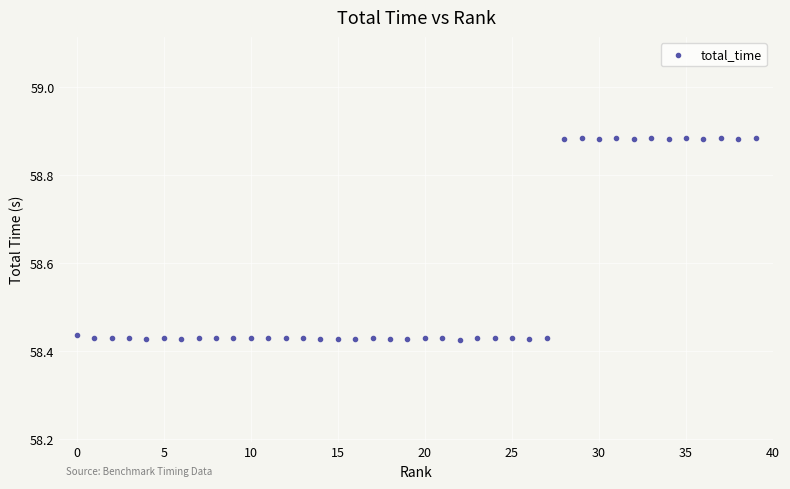

What is the range of Y values (max minus min)?

0.5